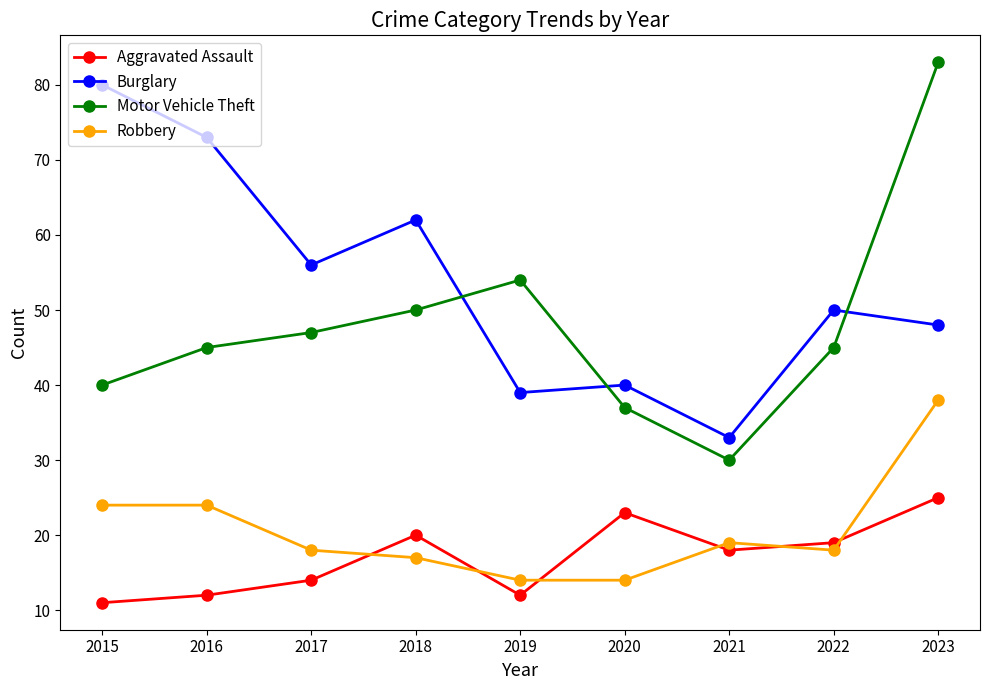

How many series are shown in this chart?

4